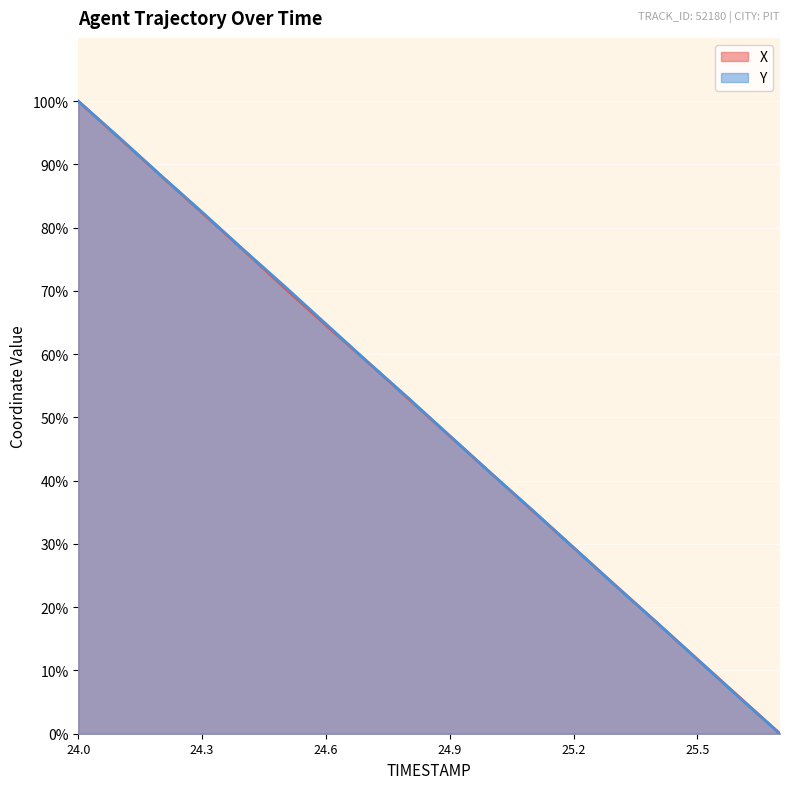

How many values in the X series are below 52?

9